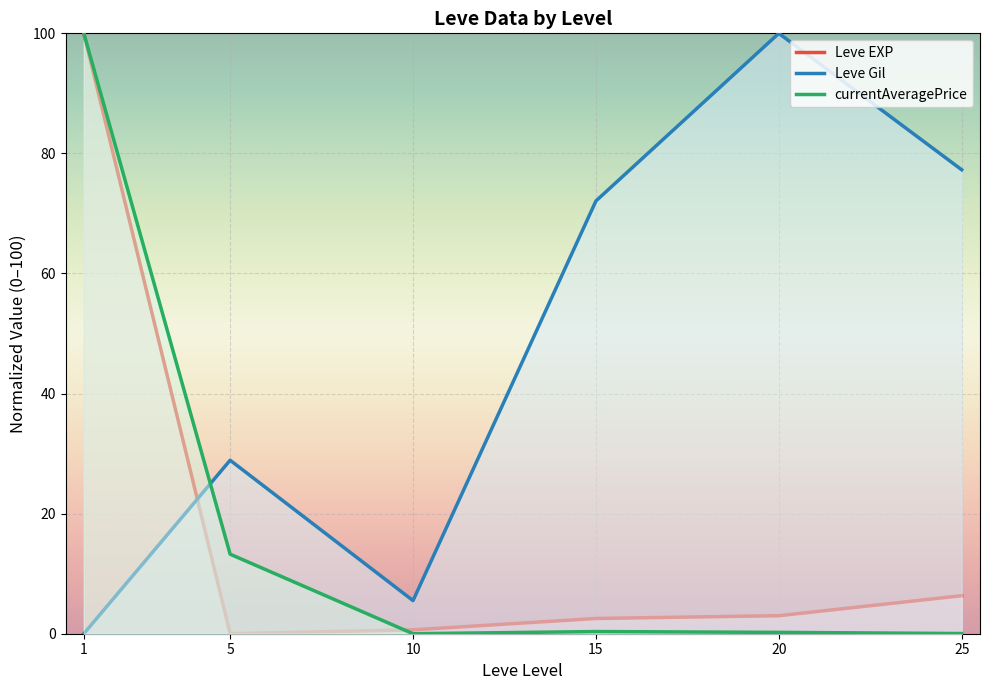

Where is the first local maximum for currentAveragePrice?

15